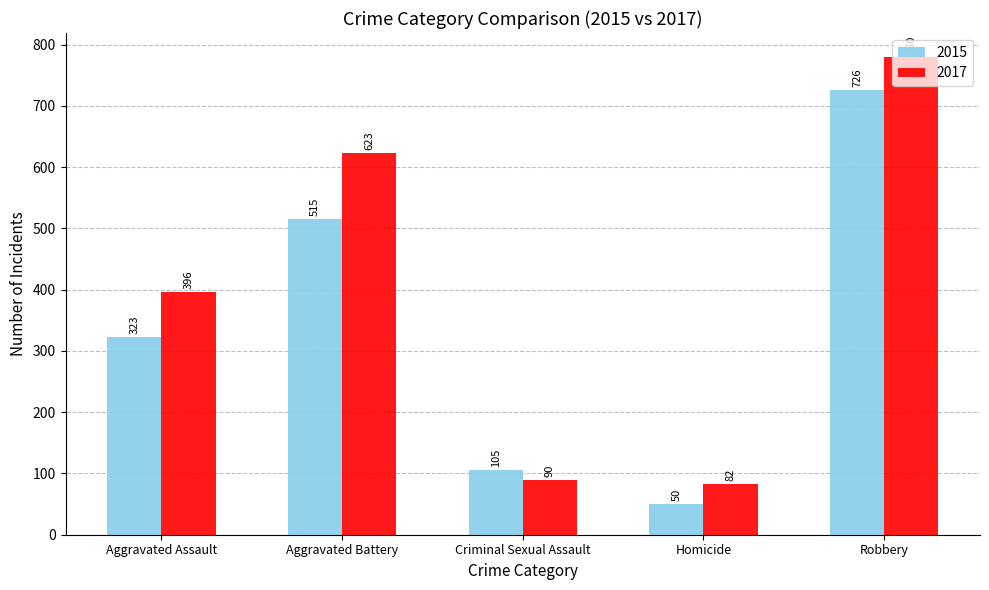

What is the greatest value displayed?

780